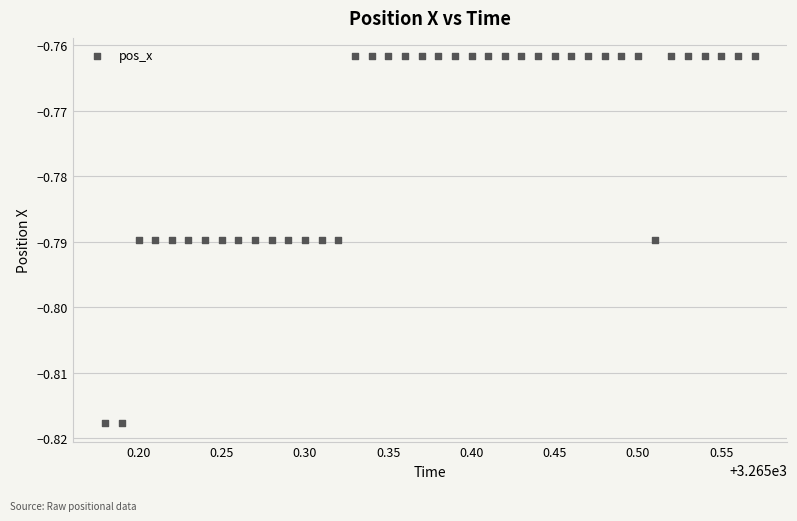

What is the range of X values (max minus min)?

0.4